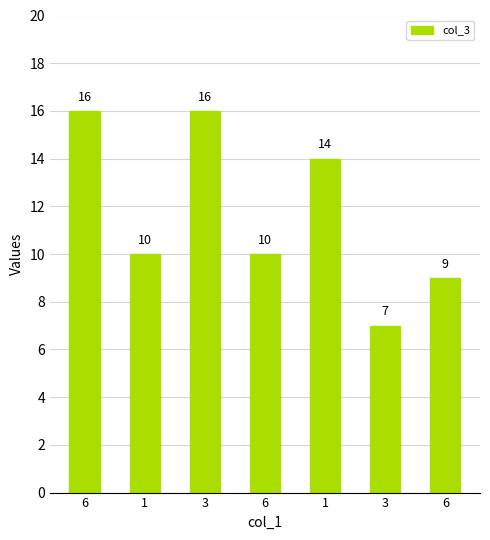

What is the average value?

12